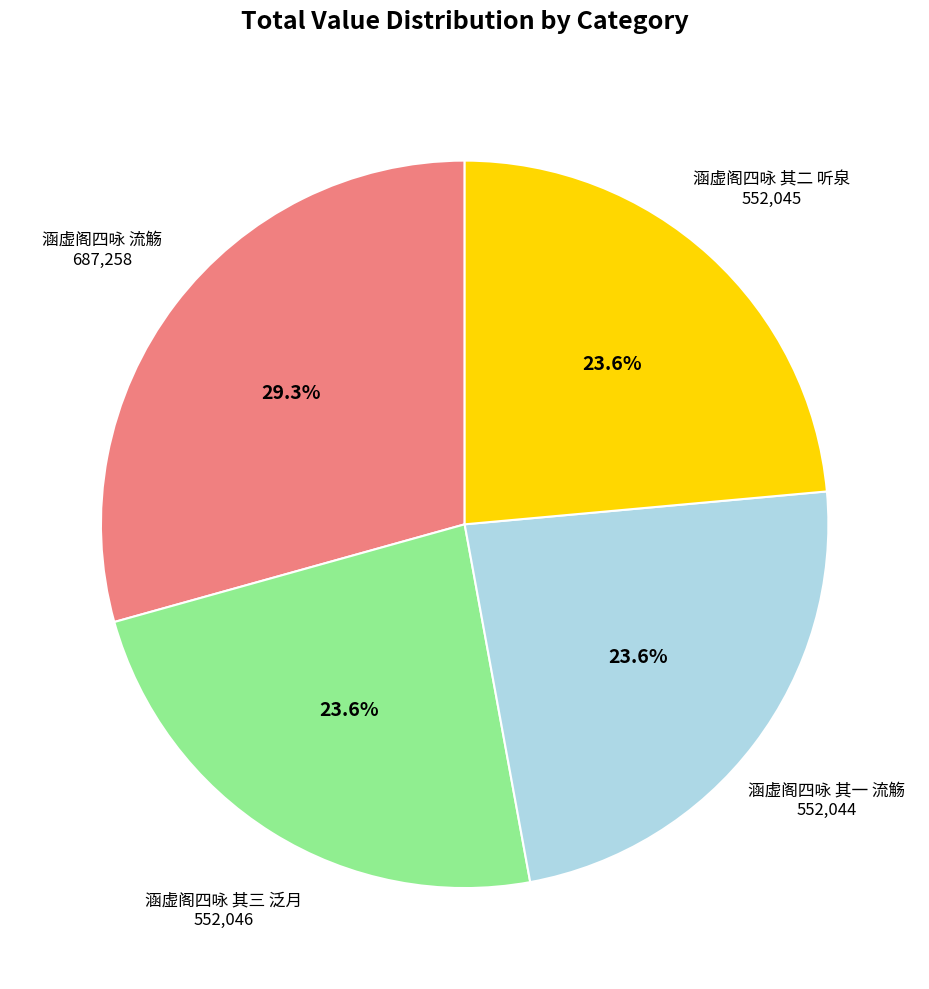

Is there any slice that represents more than half of the pie?

No